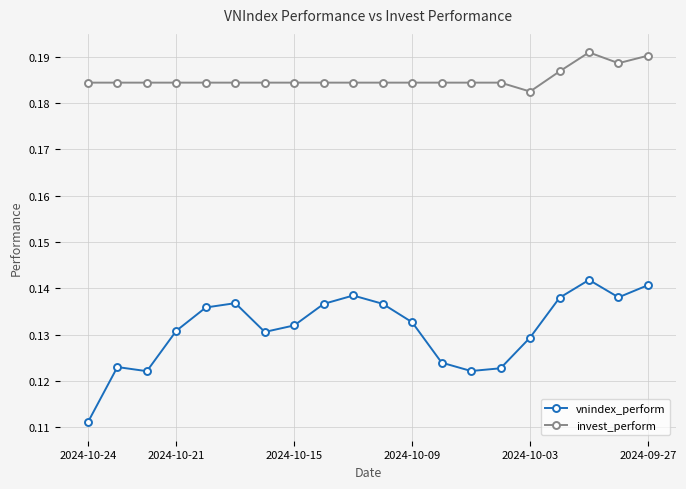

Rank the series by their average value, from highest to lowest.

invest_perform, vnindex_perform